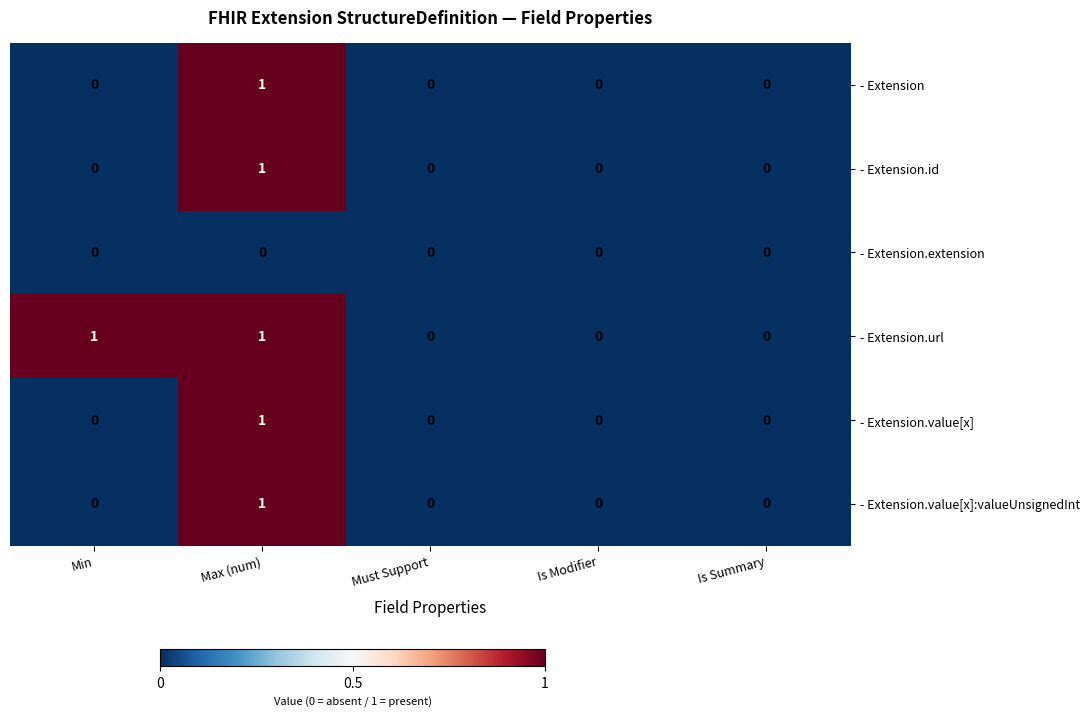

How many categories are shown in the chart?

5